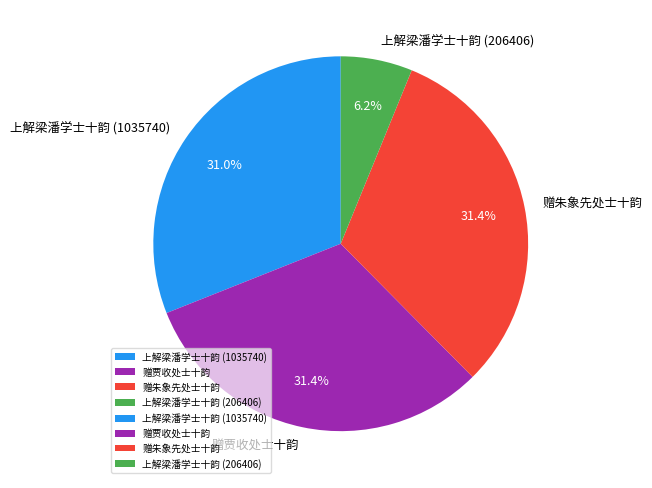

Is it true that 赠朱象先处士十韵 is 31% of the pie?

True